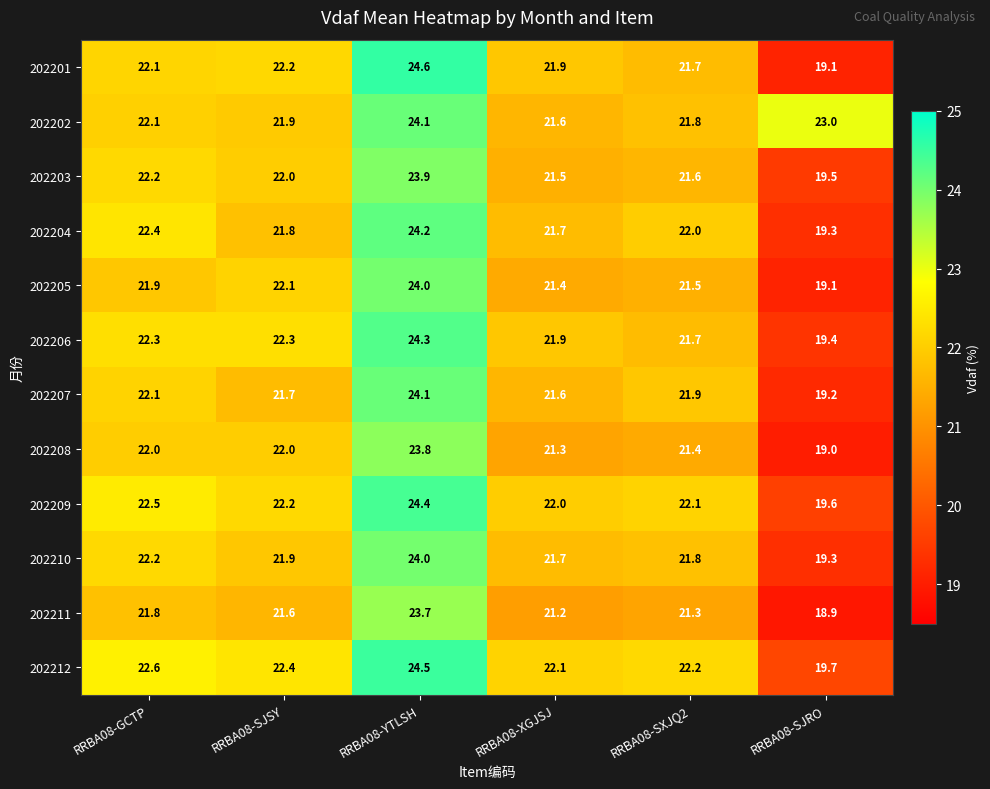

What is the sum of the 202202 values at RRBA08-XGJSJ and RRBA08-SXJQ2?

43.4